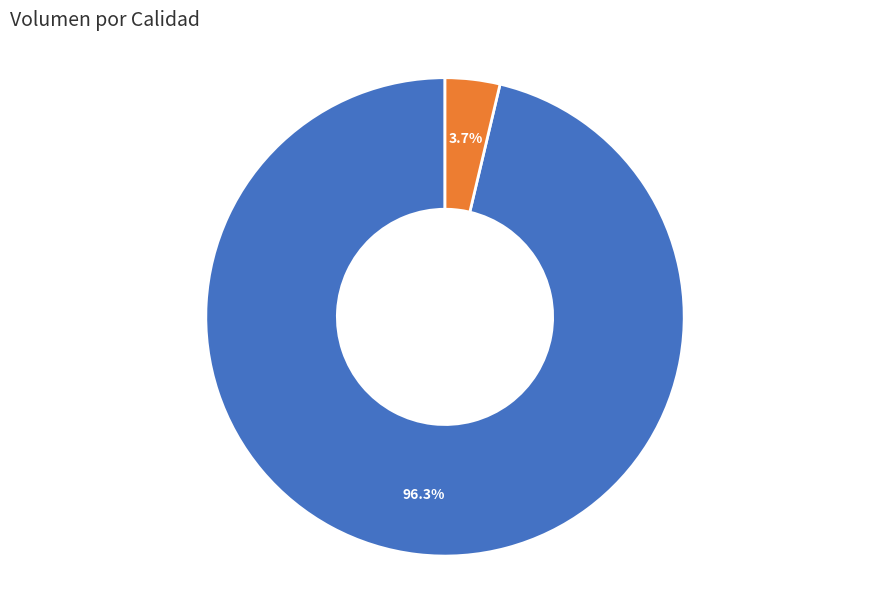

The Primera slice represents 14% of the pie. True or false?

False